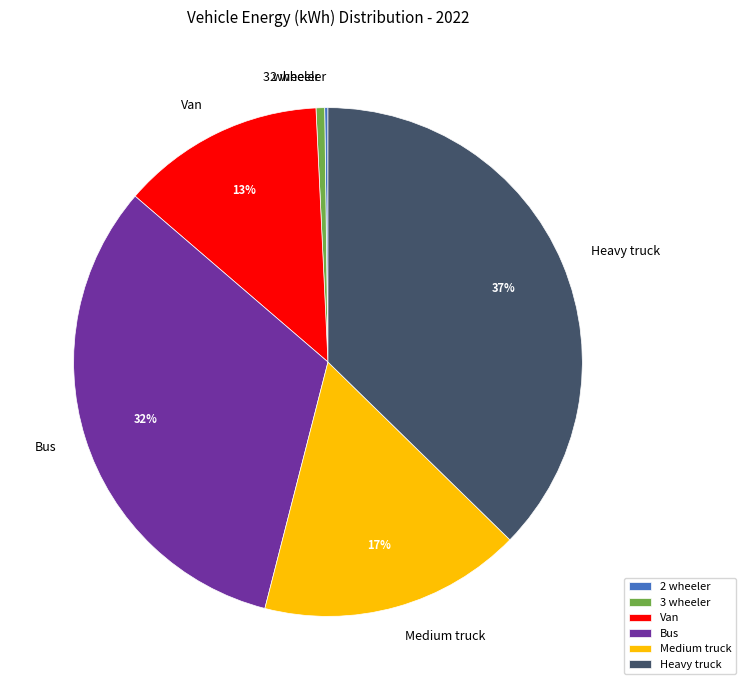

The Medium truck slice represents 17% of the pie. True or false?

True